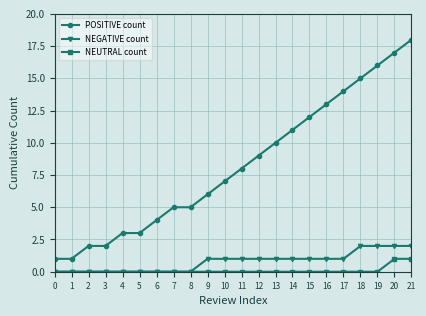

The NEUTRAL count series shows 0 at 6. True or false?

True